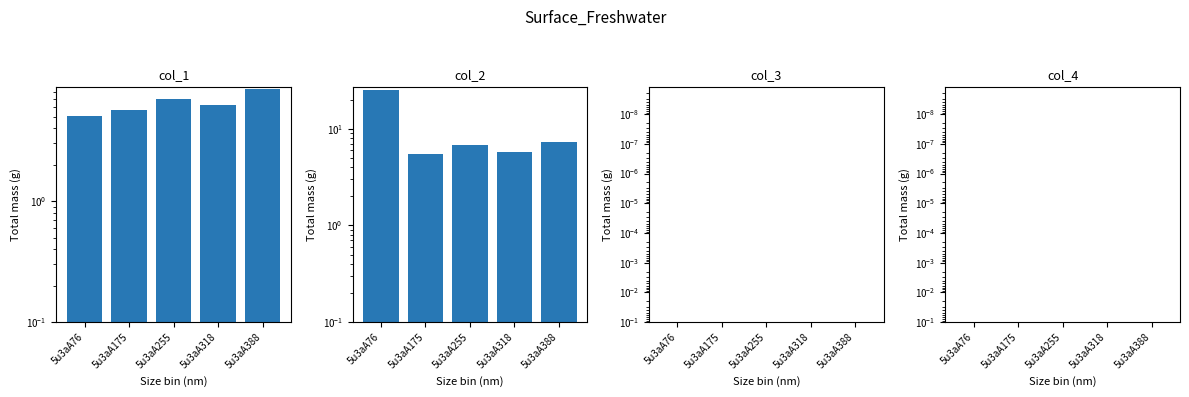

Between 5u3aA76 and 5u3aA255, which is larger?

5u3aA255